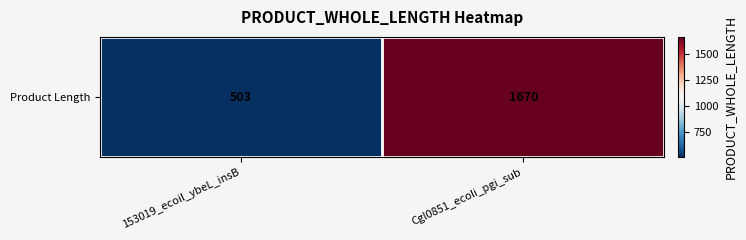

How many values are between 503 and 1670?

2